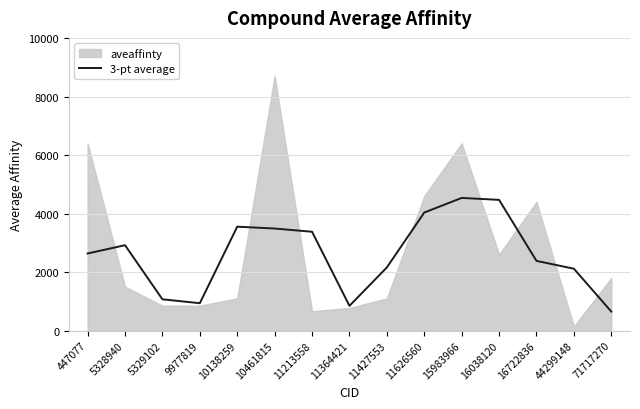

True or false: 3-pt average has a value of 4533.3 at 15983966.

True